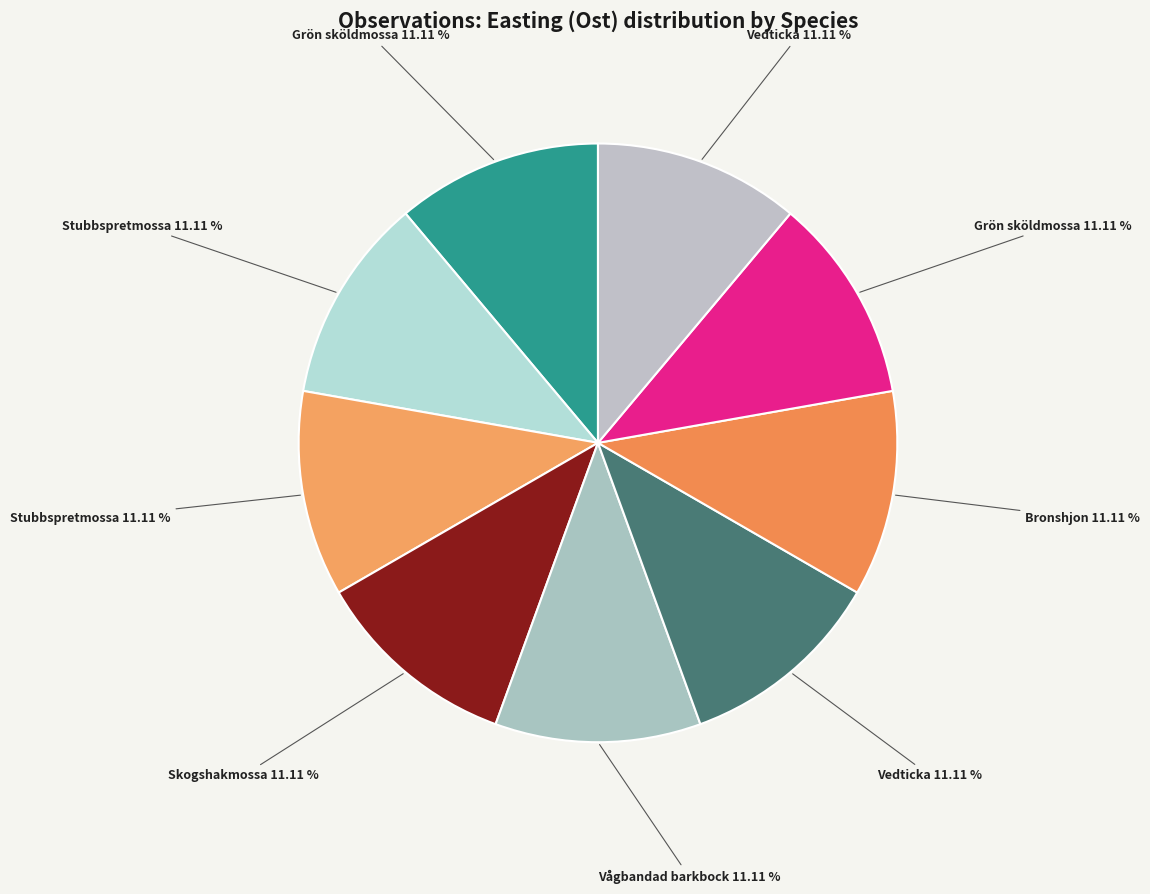

How many segments does this pie chart have?

9